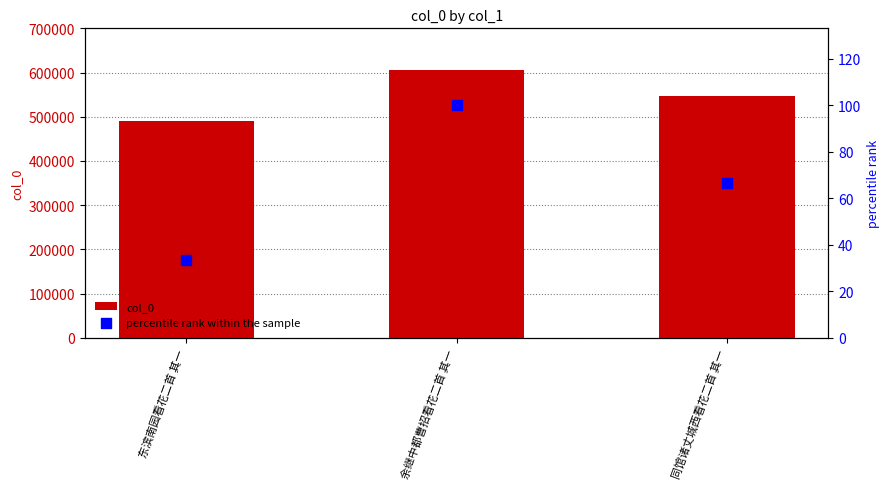

What is the total value across all series at 余继中都曹招看花二首 其一?

606429.0